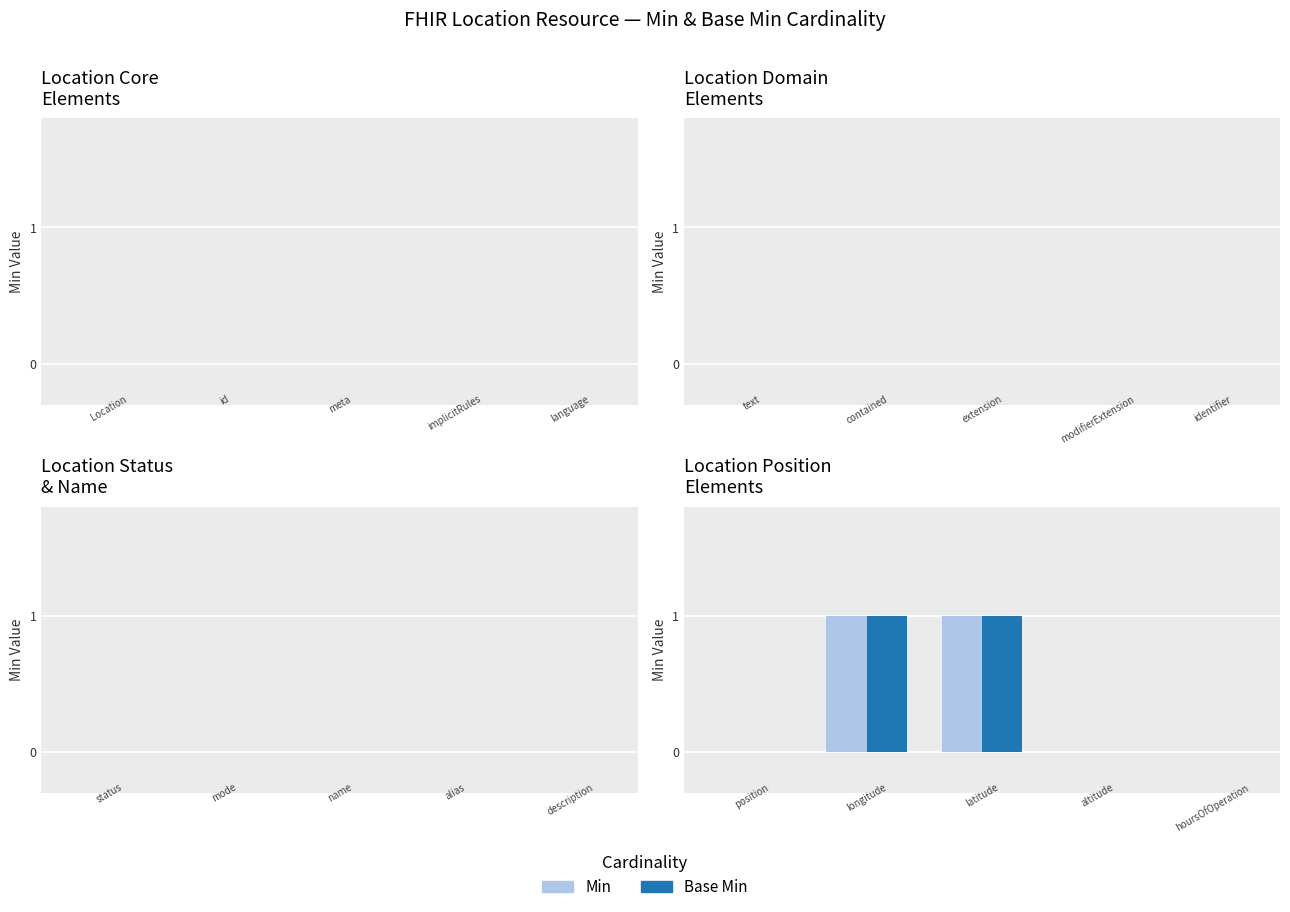

Reading left to right, what are all the values shown in this chart?

Min: 0	1	1	0	0
Base Min: 0	1	1	0	0